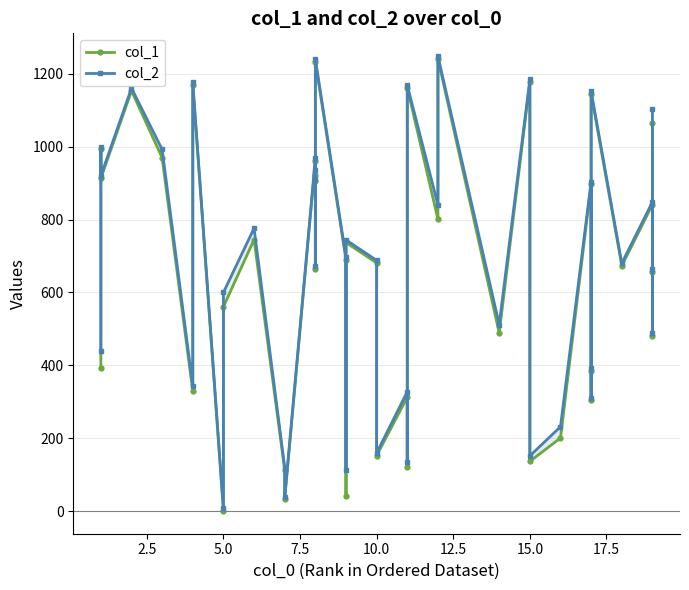

Does the chart have visible grid lines?

Yes